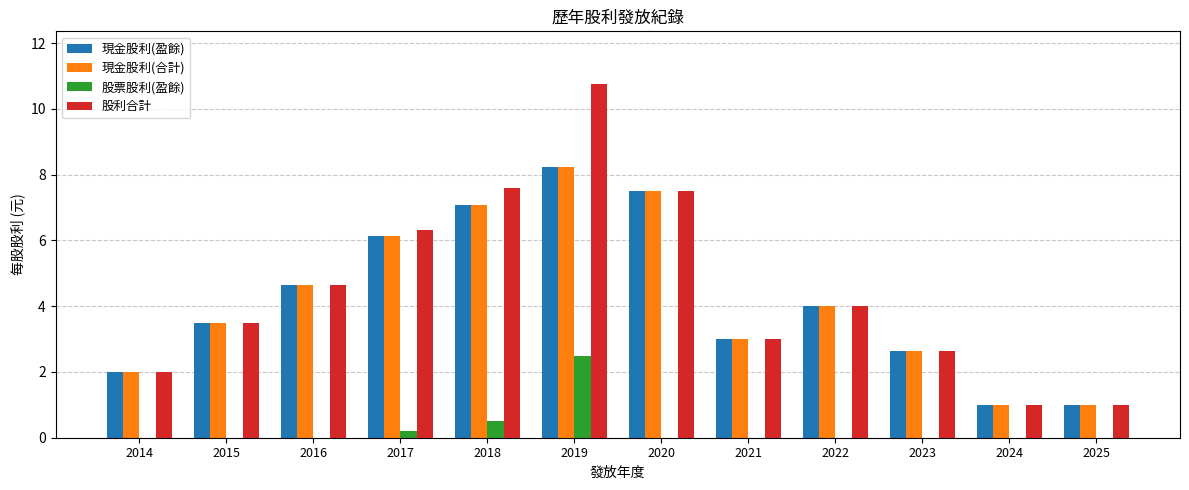

At which category is the sum across all series the highest?

2019